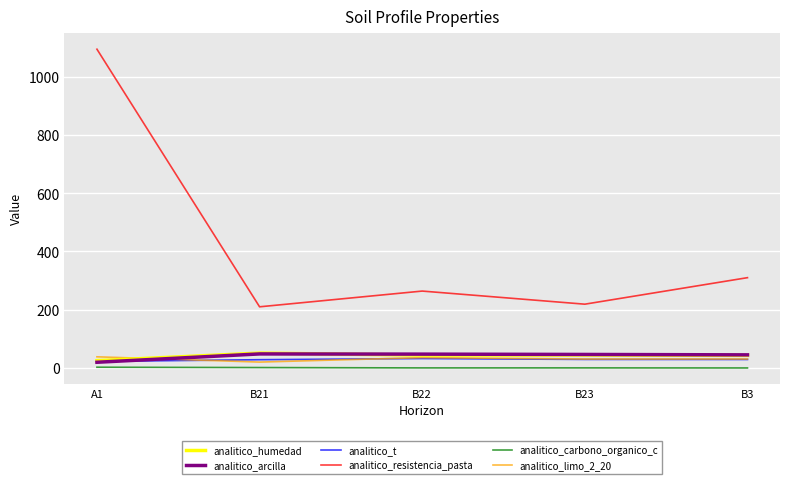

What are all the series names shown in the legend?

analitico_humedad, analitico_arcilla, analitico_t, analitico_resistencia_pasta, analitico_carbono_organico_c, analitico_limo_2_20